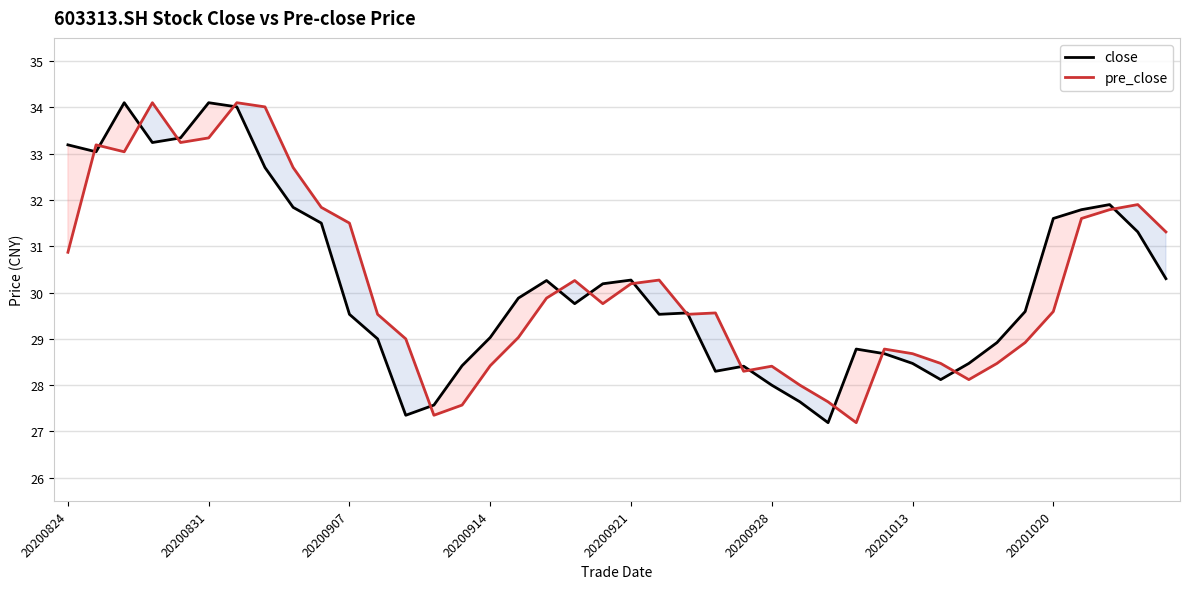

The value of pre_close at 20200907 is 52.8. True or false?

False